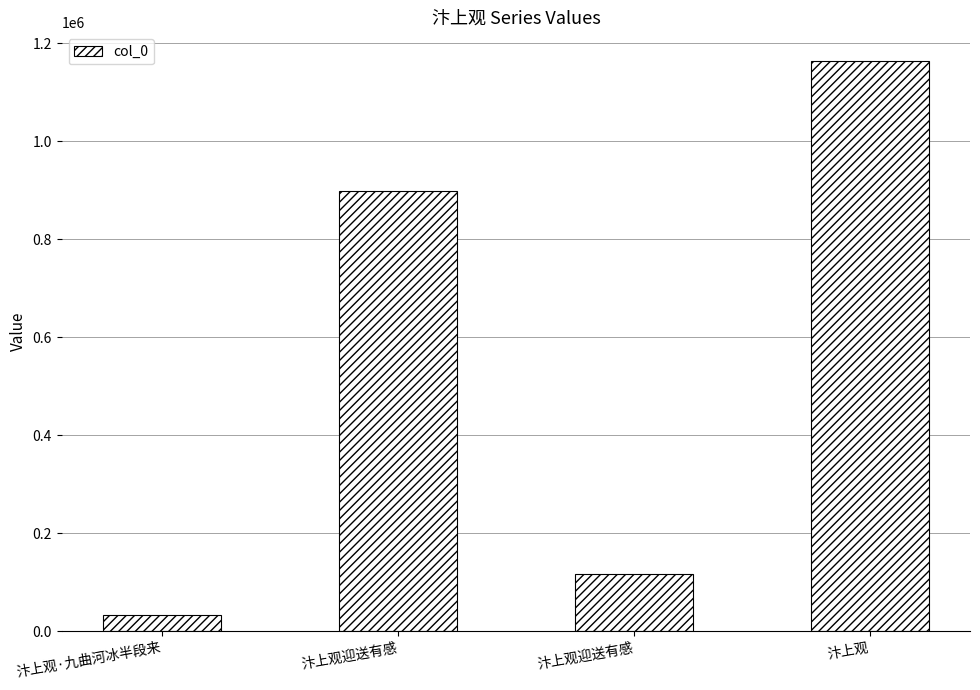

Which label corresponds to the smallest value in the chart?

汴上观·九曲河冰半段来